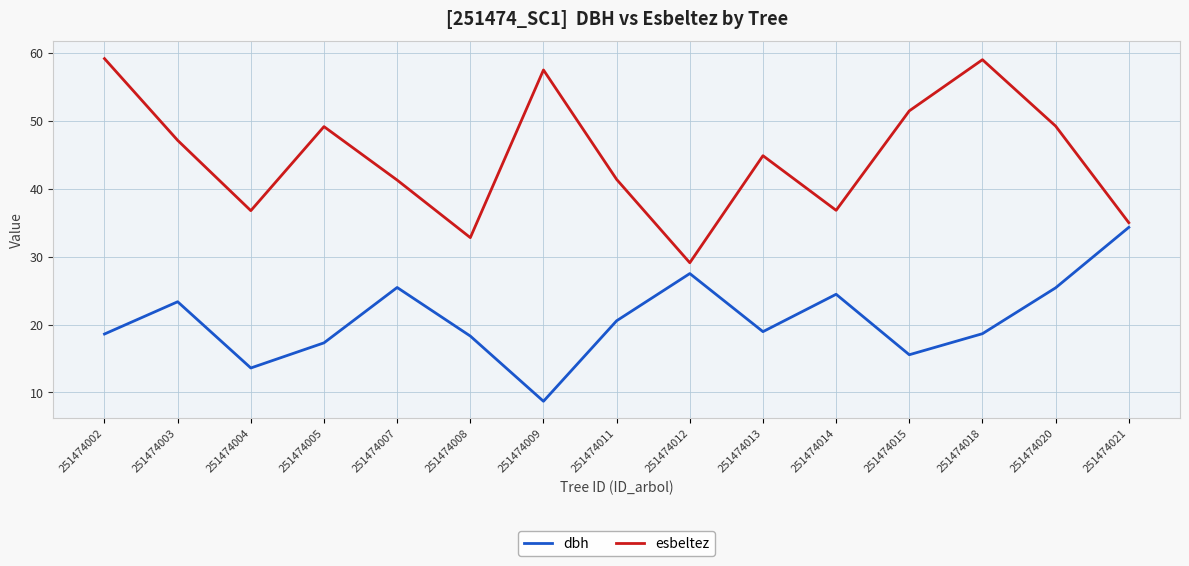

The value of dbh at 251474020 is 25.4. True or false?

True